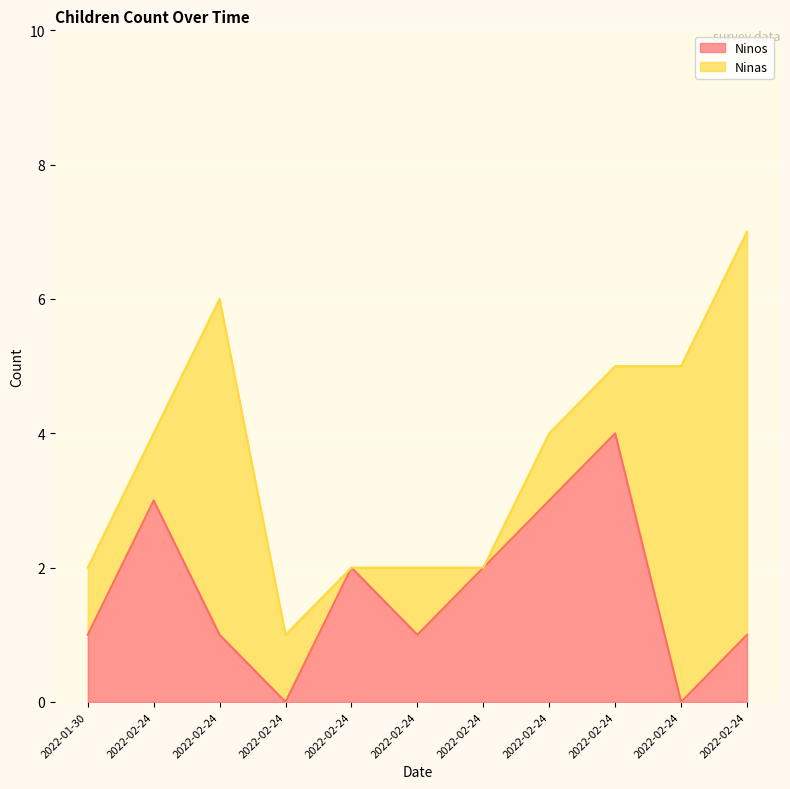

Rank the categories by value from highest to lowest.

2022-02-24, 2022-02-24, 2022-02-24, 2022-02-24, 2022-02-24, 2022-01-30, 2022-02-24, 2022-02-24, 2022-02-24, 2022-02-24, 2022-02-24